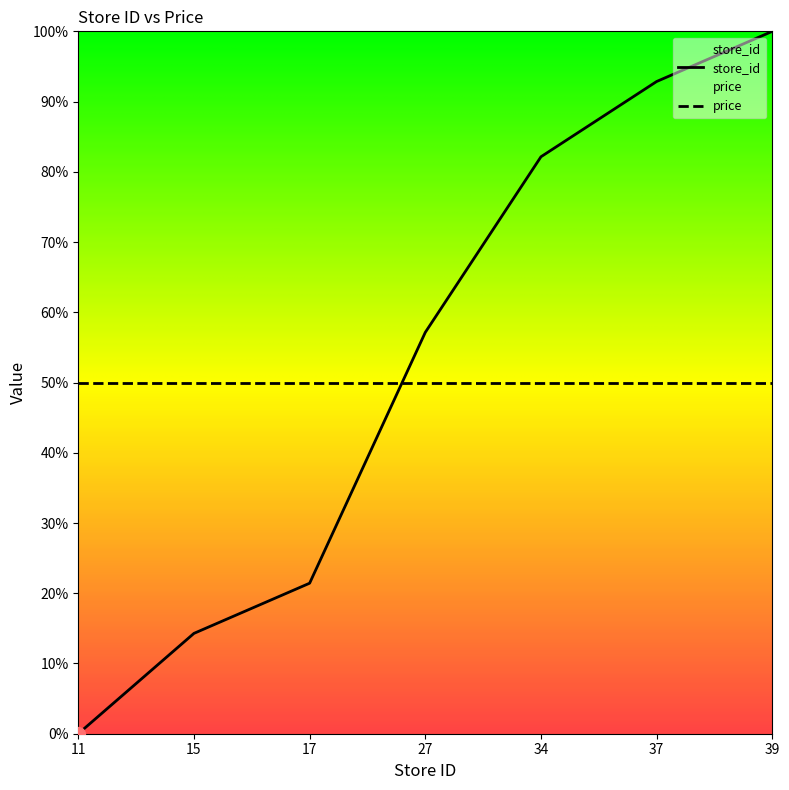

How many data points are less than 57?

3